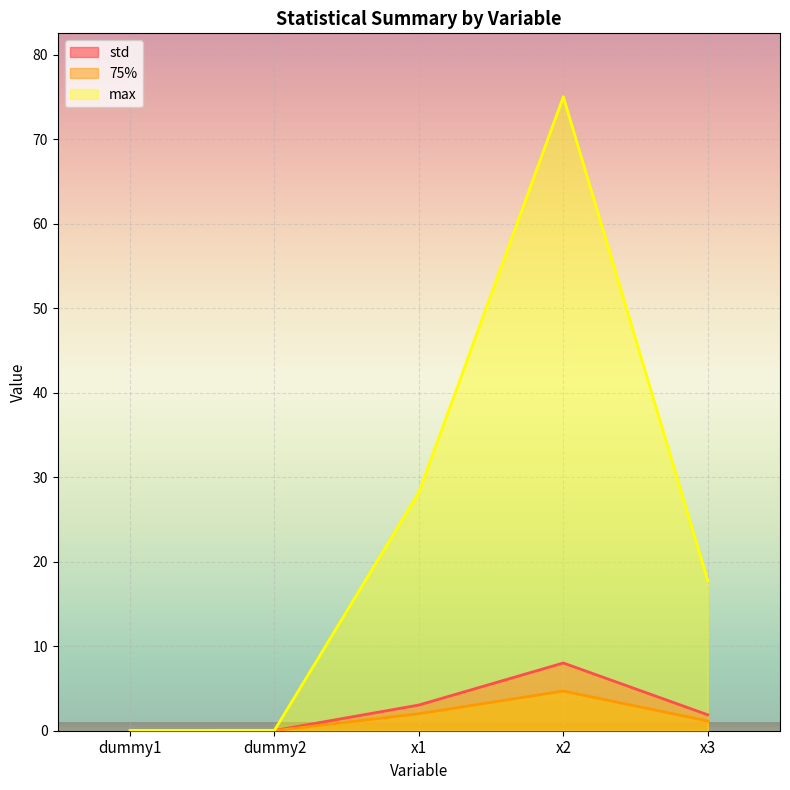

At which label does std reach its peak?

x2